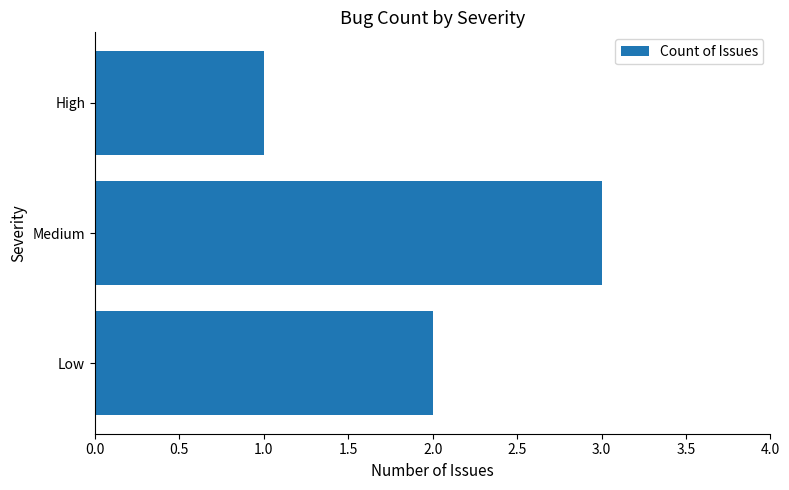

Reading bottom to top, extract all data points from this chart.

Low=2	Medium=3	High=1